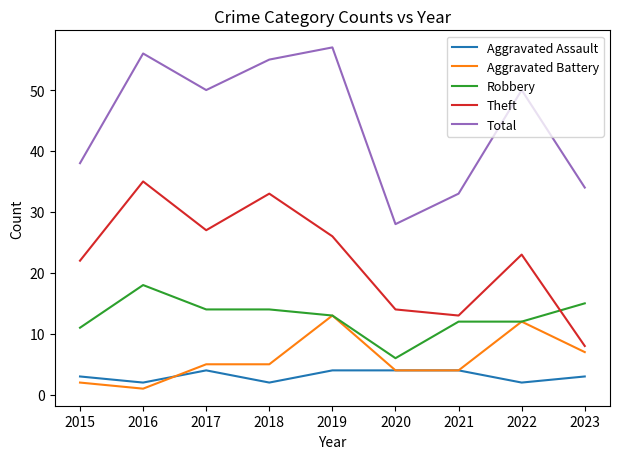

What is the difference between the Aggravated Assault values at 2019 and 2018?

2